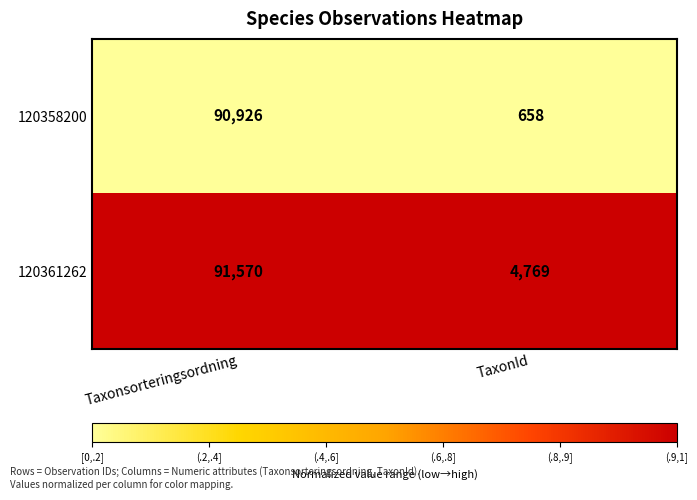

Rank the series at Taxonsorteringsordning from highest to lowest value.

120361262, 120358200